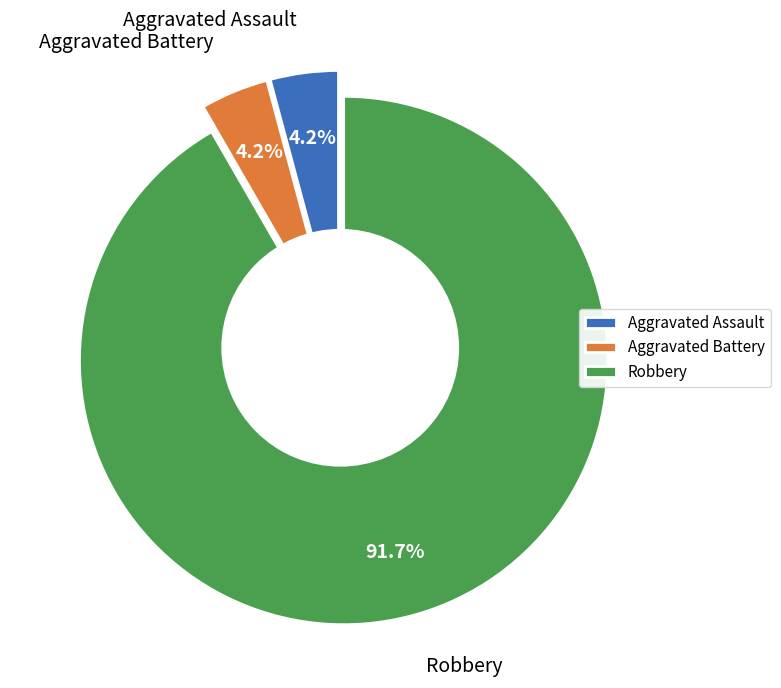

How much of the chart is everything except Aggravated Battery?

95.8%